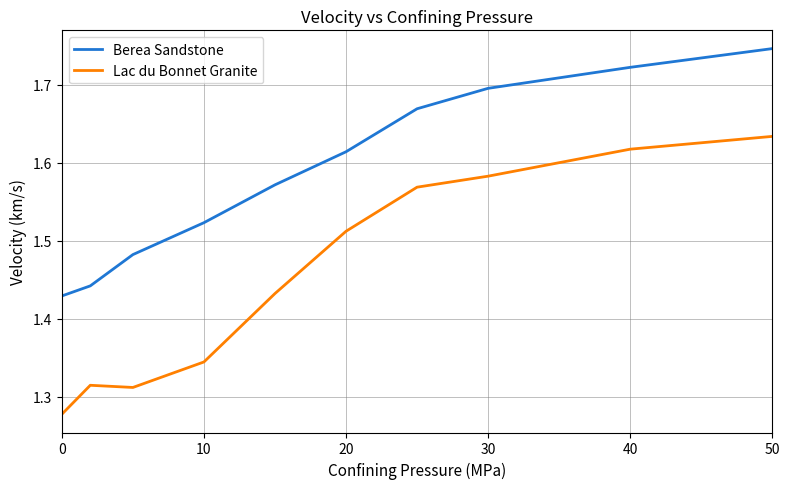

True or false: Lac du Bonnet Granite and Berea Sandstone intersect in this chart.

False